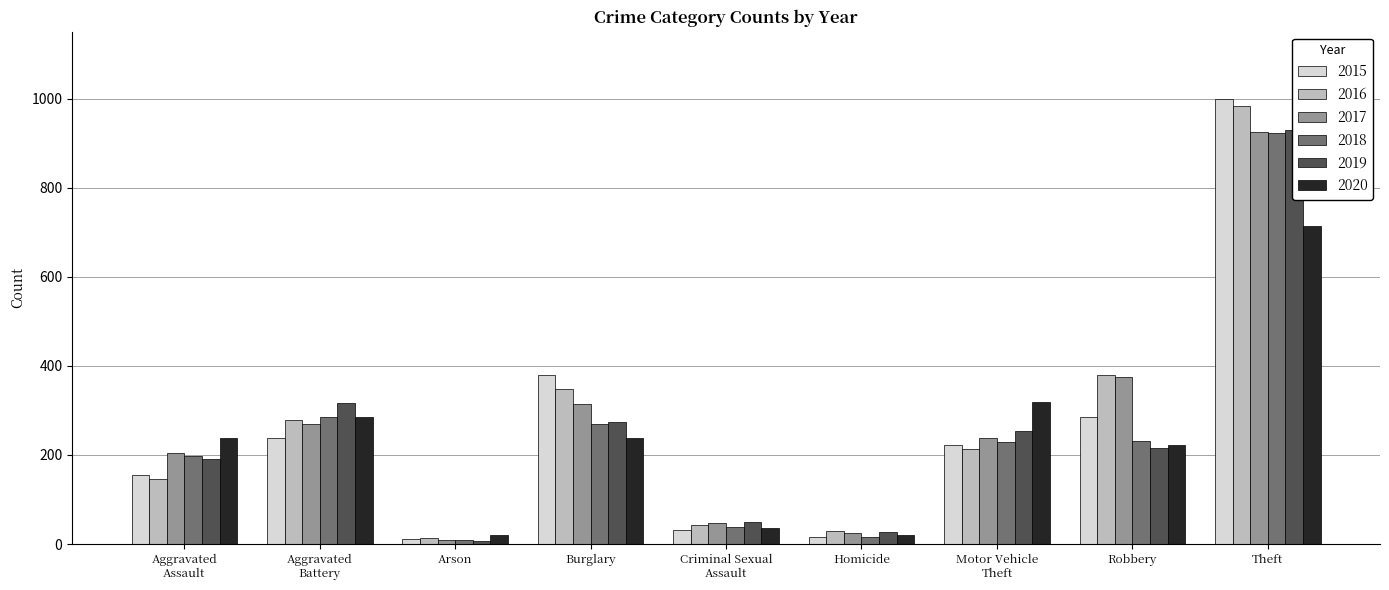

Reading right to left, extract all data points from this chart.

2015: Theft=1000	Robbery=285	Motor Vehicle
Theft=223	Homicide=16	Criminal Sexual
Assault=31	Burglary=380	Arson=11	Aggravated
Battery=237	Aggravated
Assault=154
2016: Theft=983	Robbery=380	Motor Vehicle
Theft=213	Homicide=29	Criminal Sexual
Assault=43	Burglary=347	Arson=13	Aggravated
Battery=279	Aggravated
Assault=147
2017: Theft=925	Robbery=374	Motor Vehicle
Theft=239	Homicide=24	Criminal Sexual
Assault=47	Burglary=315	Arson=9	Aggravated
Battery=270	Aggravated
Assault=205
2018: Theft=923	Robbery=232	Motor Vehicle
Theft=229	Homicide=15	Criminal Sexual
Assault=38	Burglary=269	Arson=9	Aggravated
Battery=286	Aggravated
Assault=198
2019: Theft=929	Robbery=216	Motor Vehicle
Theft=253	Homicide=27	Criminal Sexual
Assault=49	Burglary=274	Arson=8	Aggravated
Battery=316	Aggravated
Assault=190
2020: Theft=715	Robbery=222	Motor Vehicle
Theft=320	Homicide=21	Criminal Sexual
Assault=36	Burglary=239	Arson=20	Aggravated
Battery=286	Aggravated
Assault=237